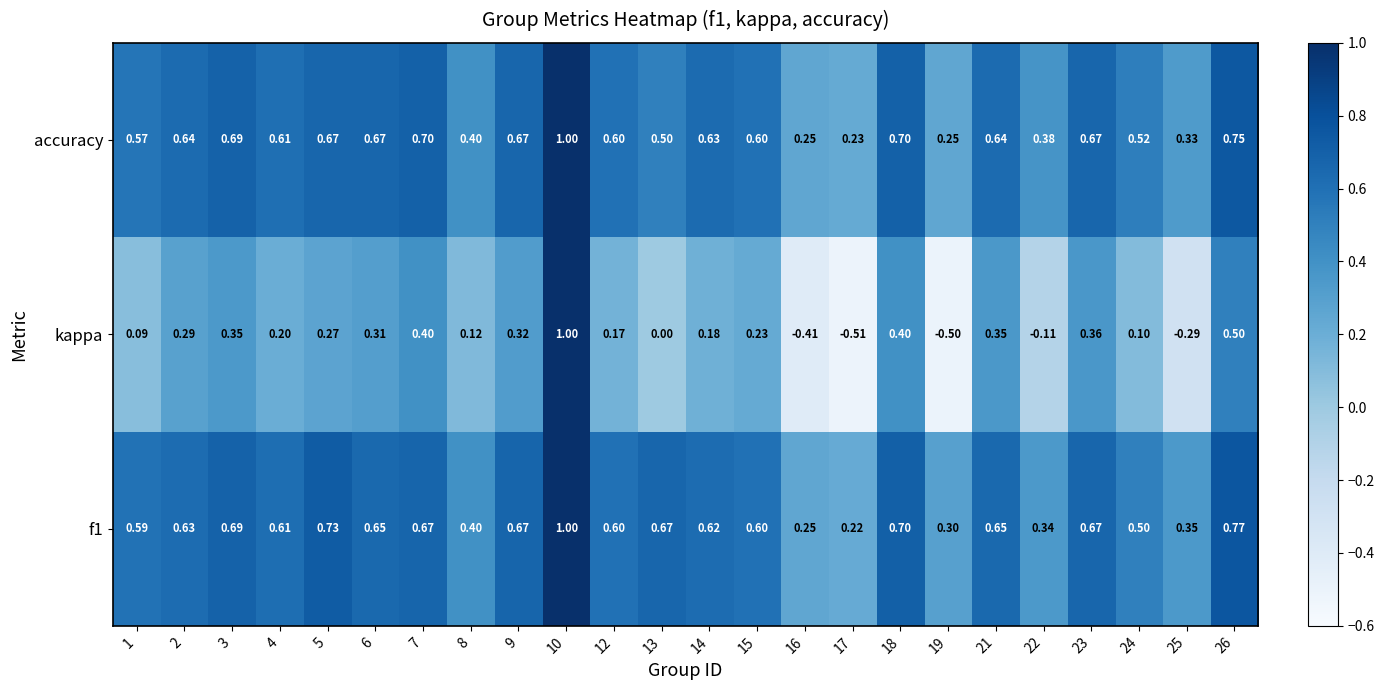

Which series changed the most between 4 and 17?

kappa